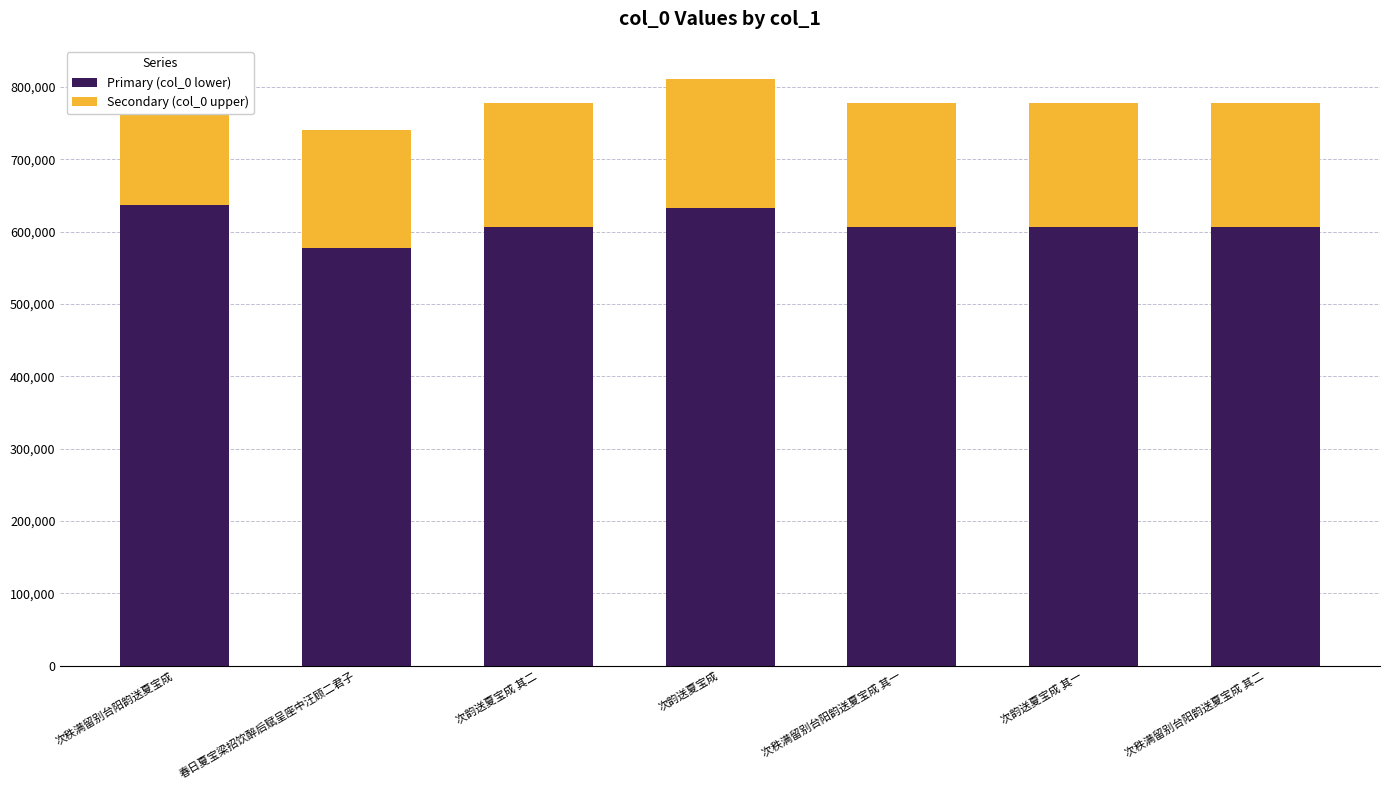

What is the sum of all Secondary (col_0 upper) values?

1204419.5